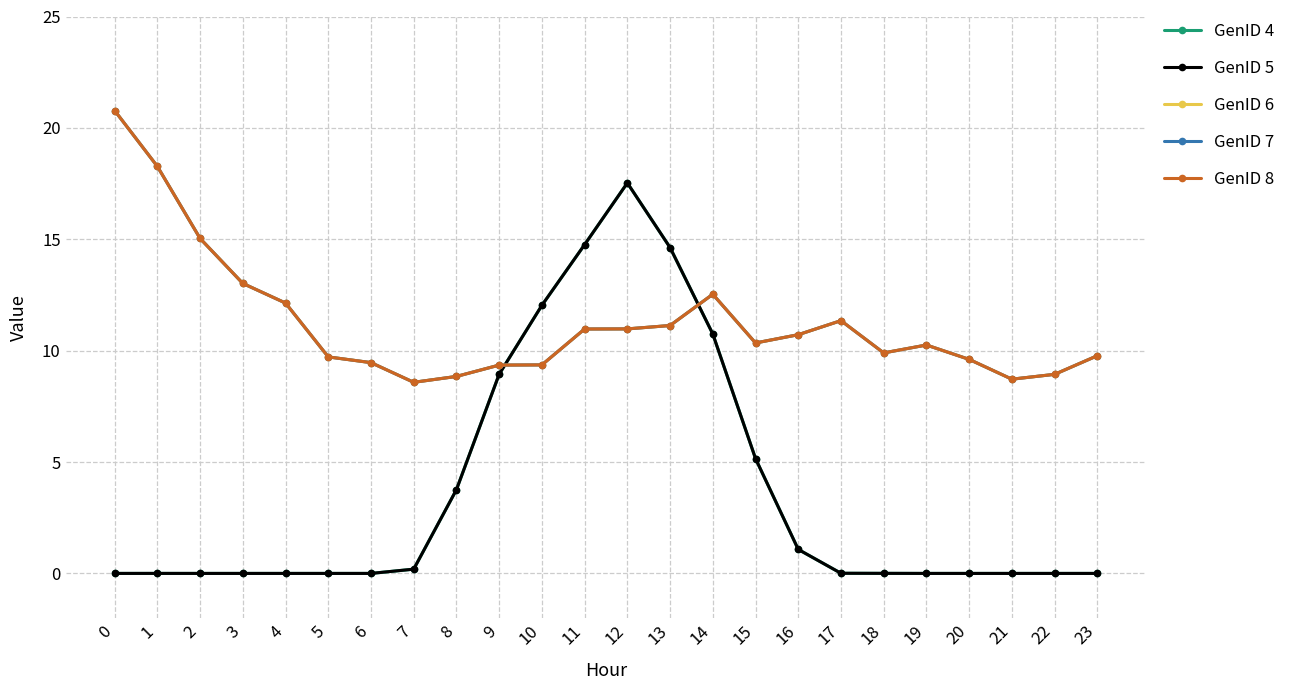

Is this an area chart (filled region under the line)?

No